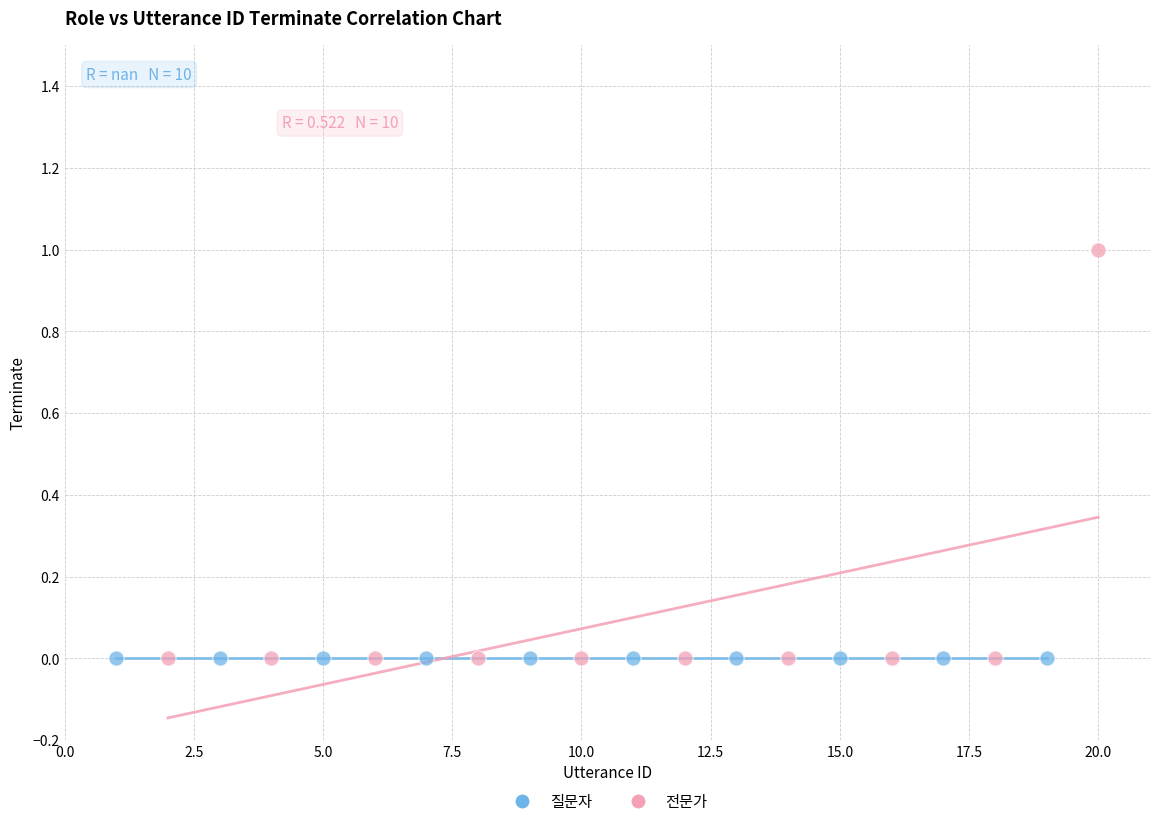

Which series contains the highest Y value?

전문가